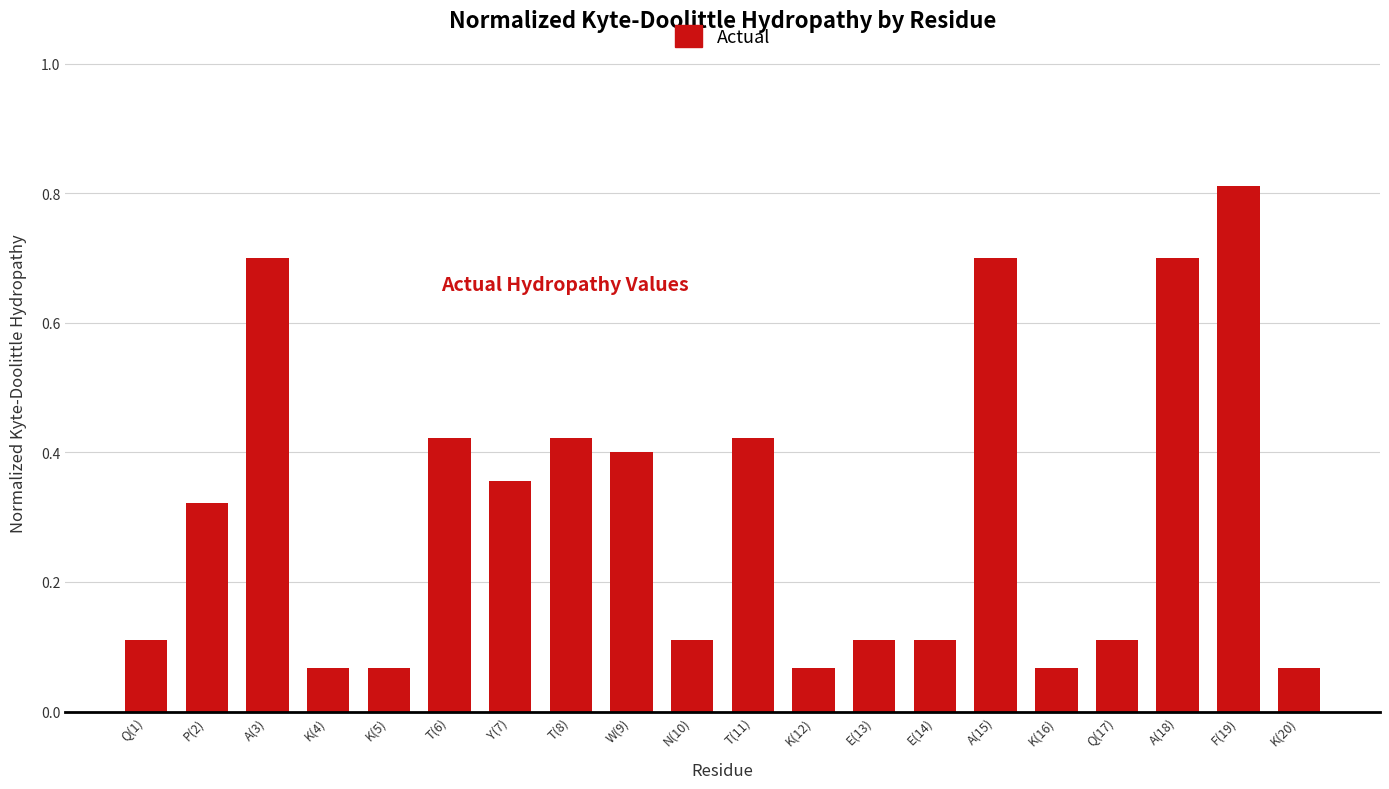

What is the sum of the values at Y(7) and F(19)?

1.2